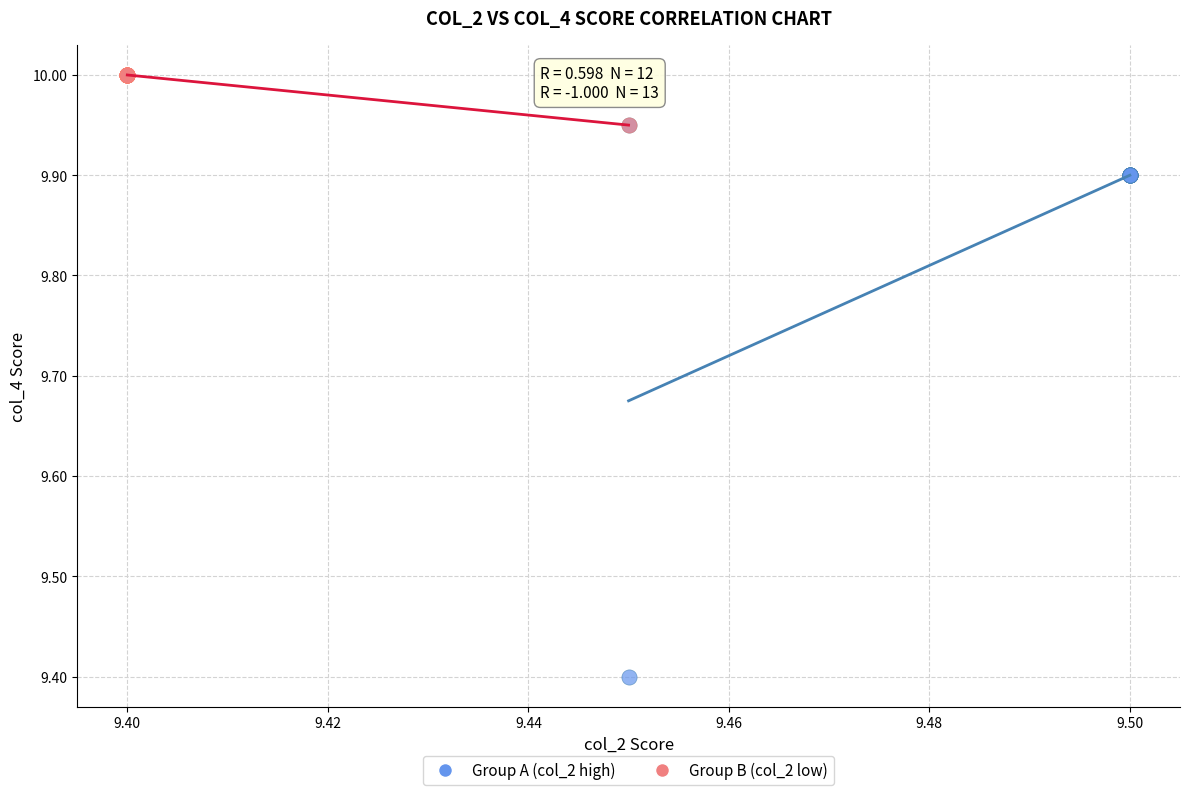

Which series reaches the maximum Y coordinate?

Group B (col_2 low)